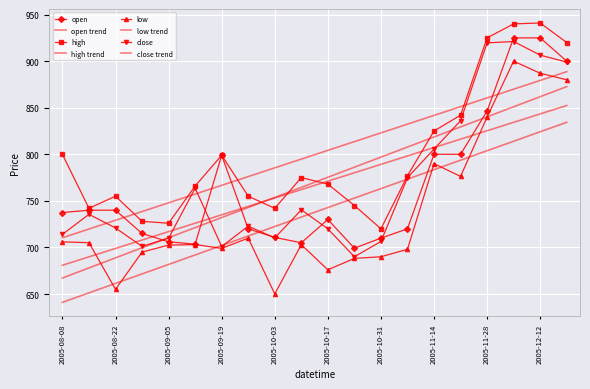

Count the number of data series in this chart.

8